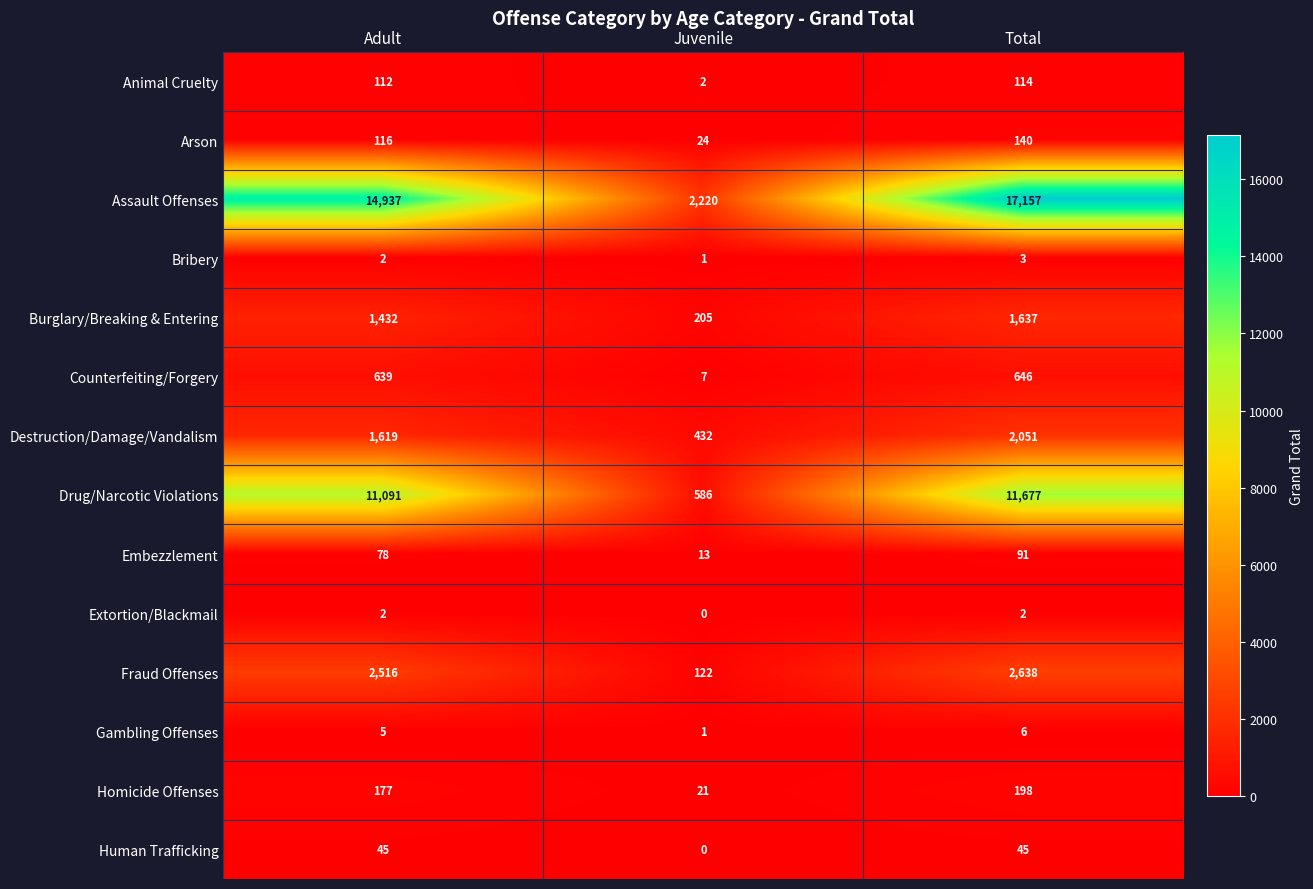

Count the Homicide Offenses values in the range 21 to 198.

3